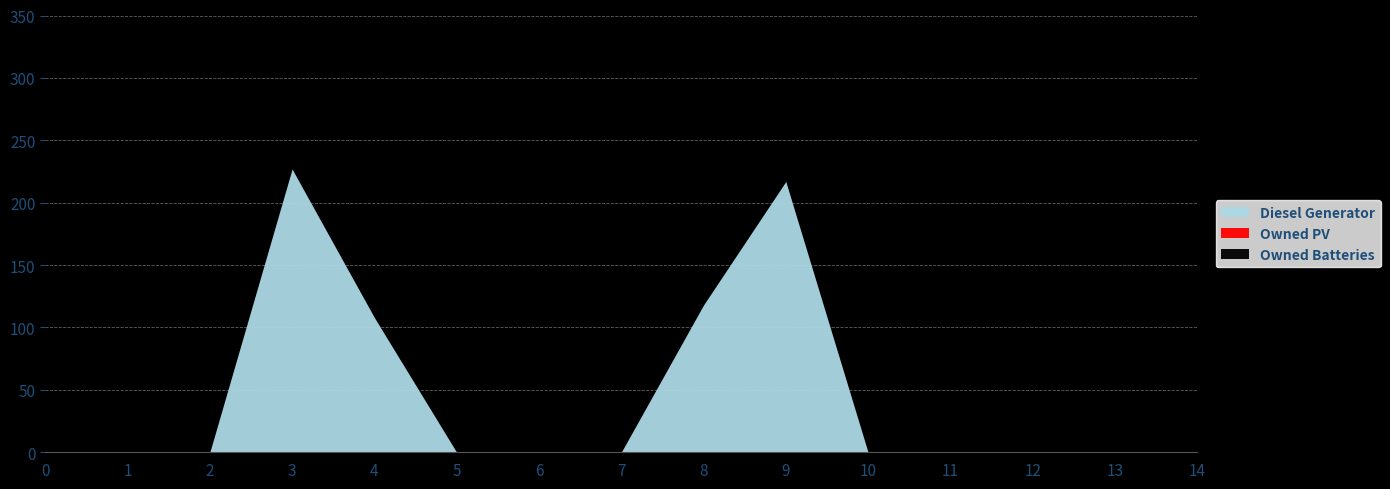

Is the value of Owned Batteries at 2 greater than the value of Diesel Generator at 14?

No